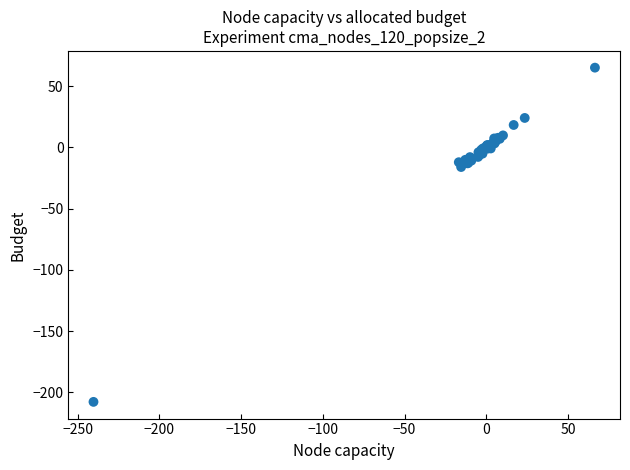

What Y value in the scatter plot is closest to -71?

-16.1